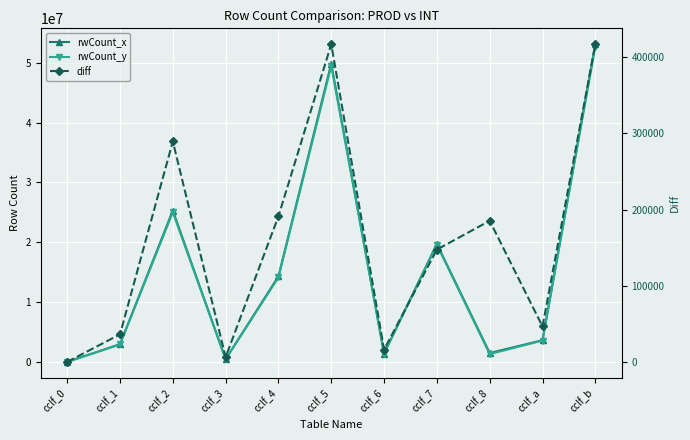

What is the difference between the rwCount_x values at cclf_1 and cclf_a?

660221